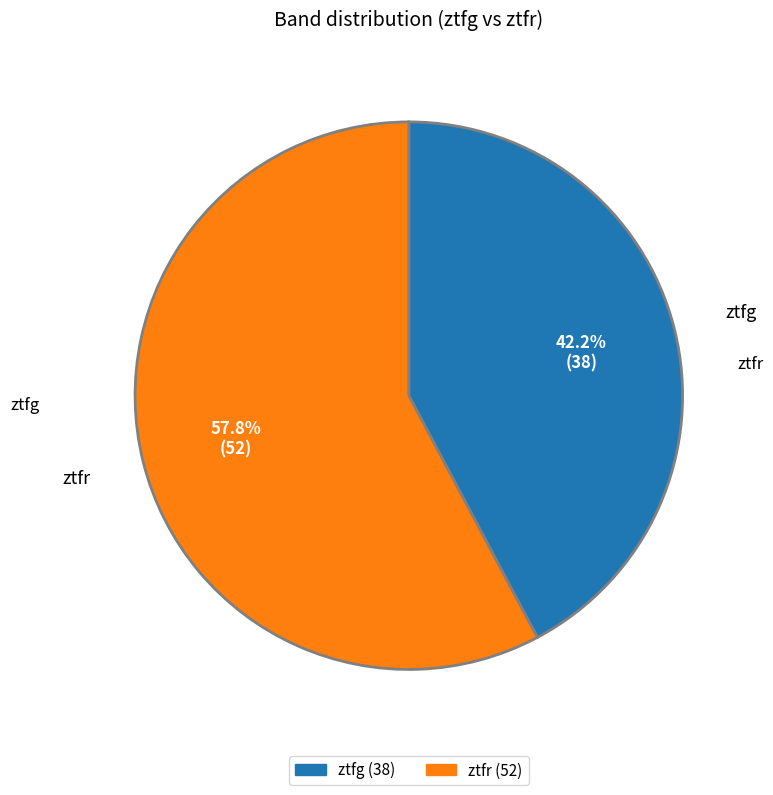

Is ztfg the majority of the pie?

No